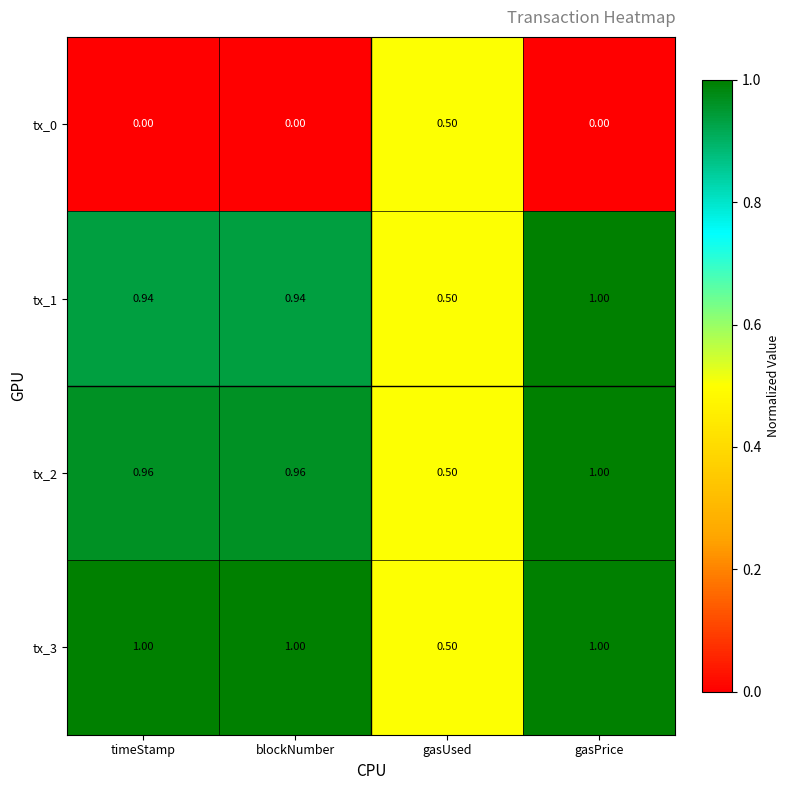

Is the value of tx_2 at timeStamp greater than the value of tx_3 at gasUsed?

Yes